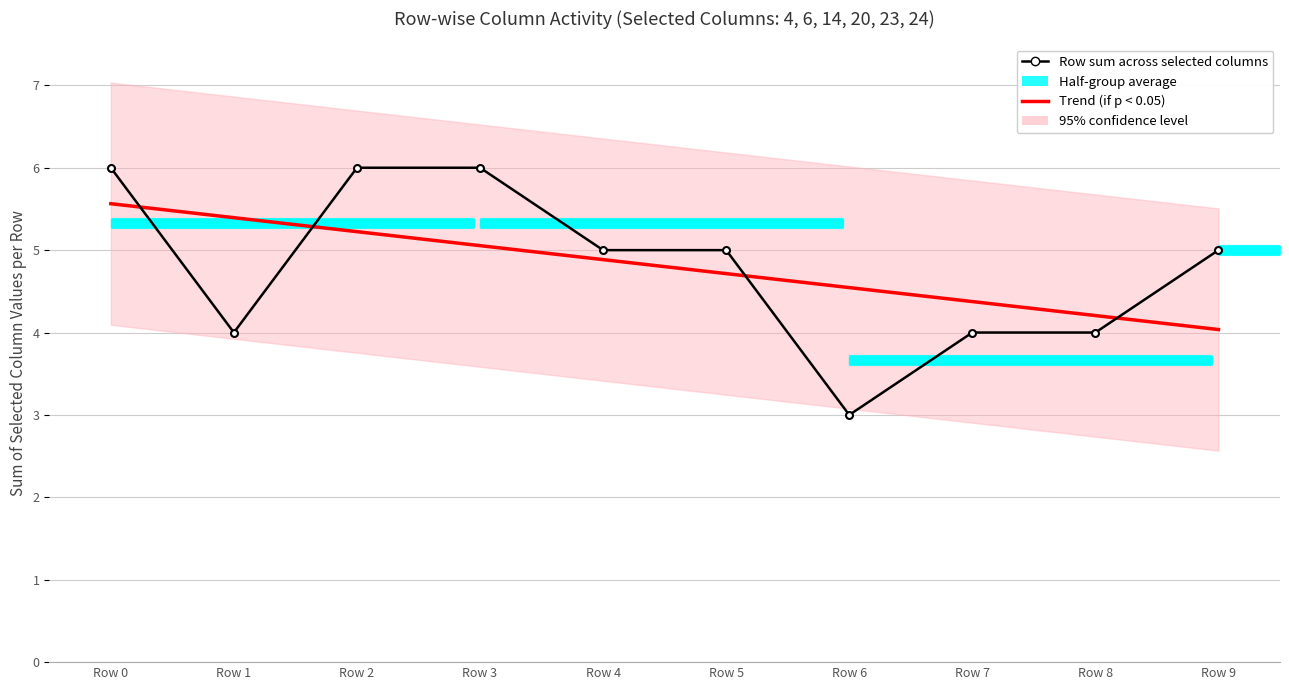

The Trend (if p < 0.05) series shows 4.0 at Row 9. True or false?

True